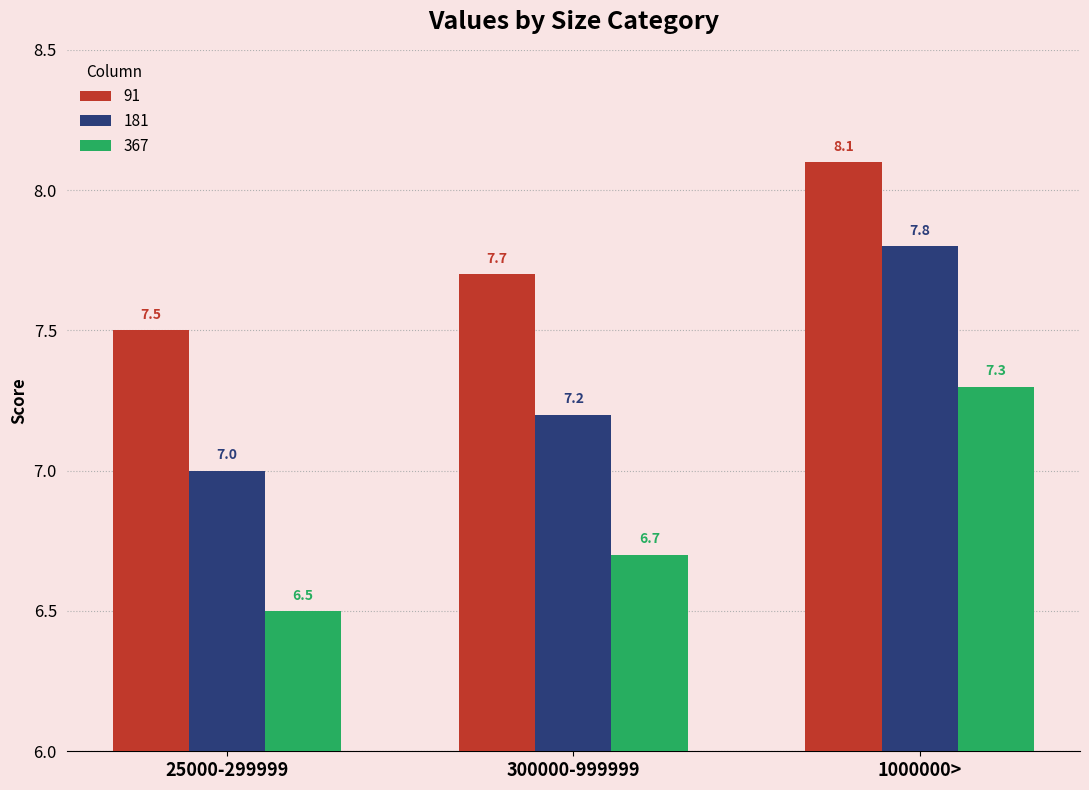

What is the value of the 181 bar at the 2nd from the left?

7.2